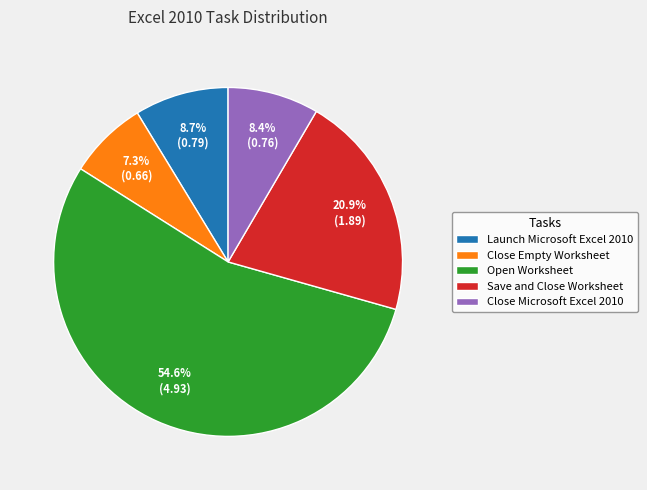

True or false: Save and Close Worksheet accounts for 21% of the total.

True